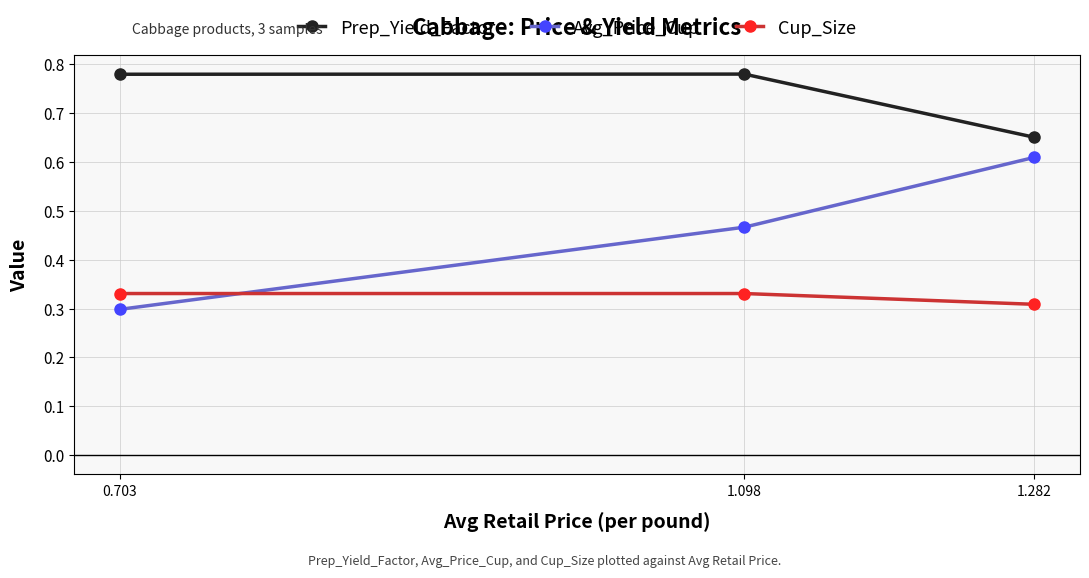

Which label corresponds to the smallest value in the chart?

0.703